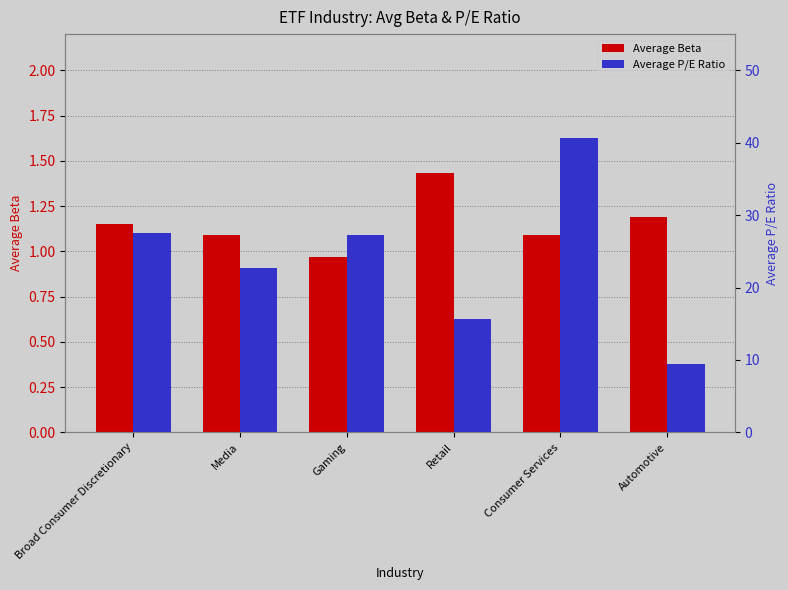

Is it true that Average P/E Ratio equals 40.6 at Consumer Services?

True